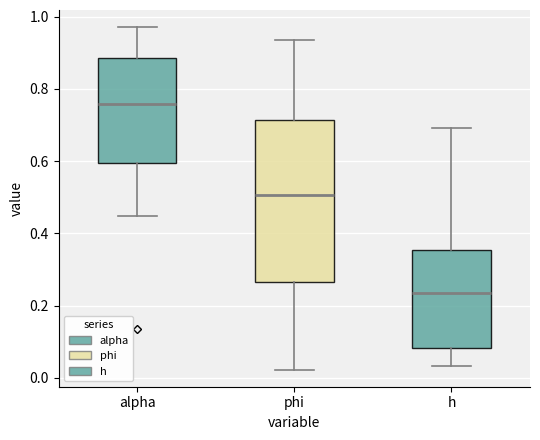

Which box has the highest median line?

alpha